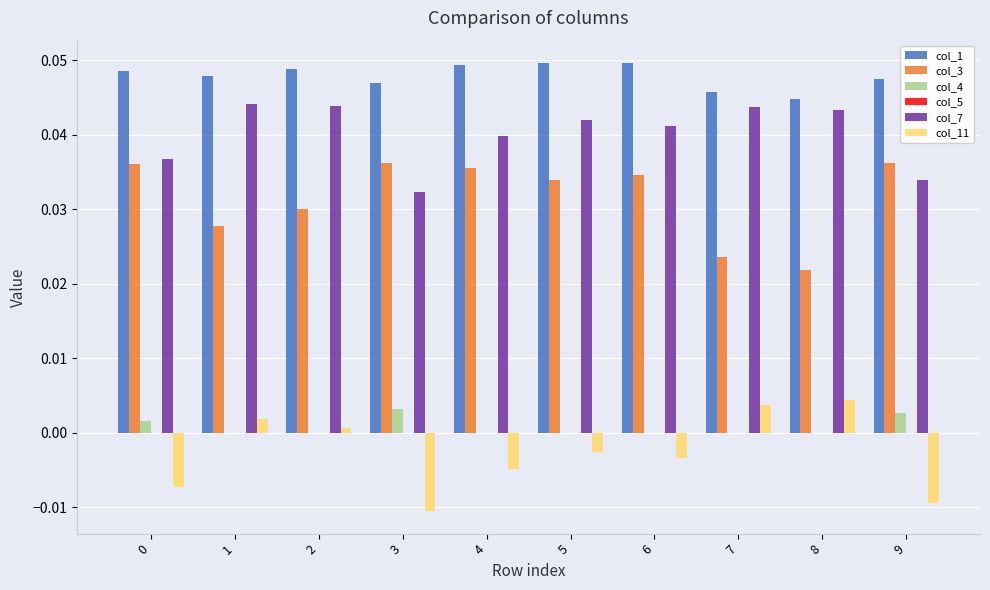

The value of col_7 at 9 is 0.0. True or false?

True